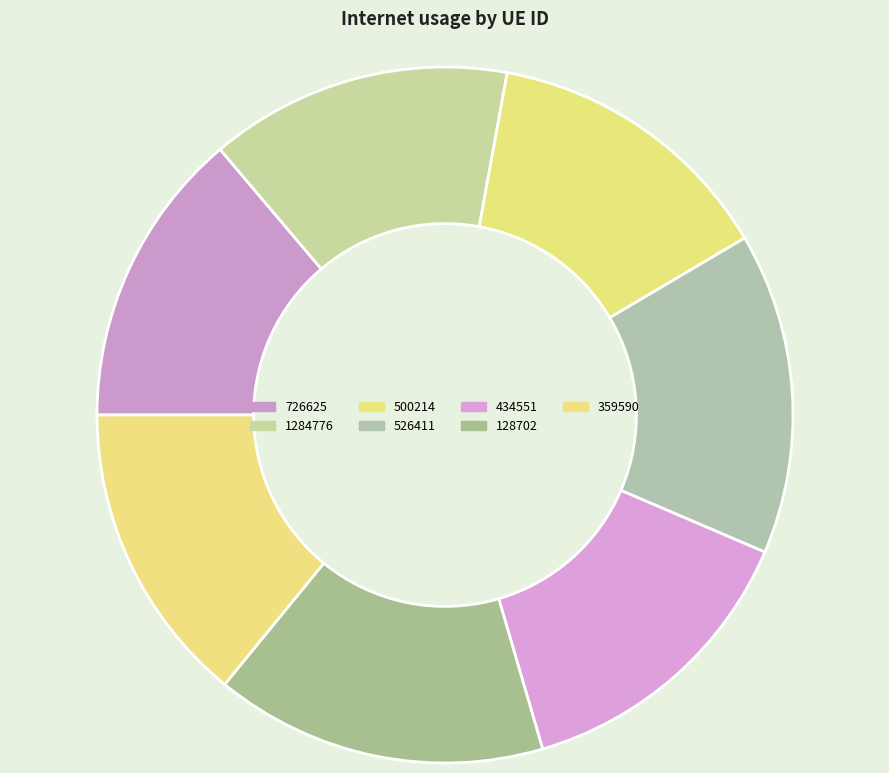

How many segments does this pie chart have?

7